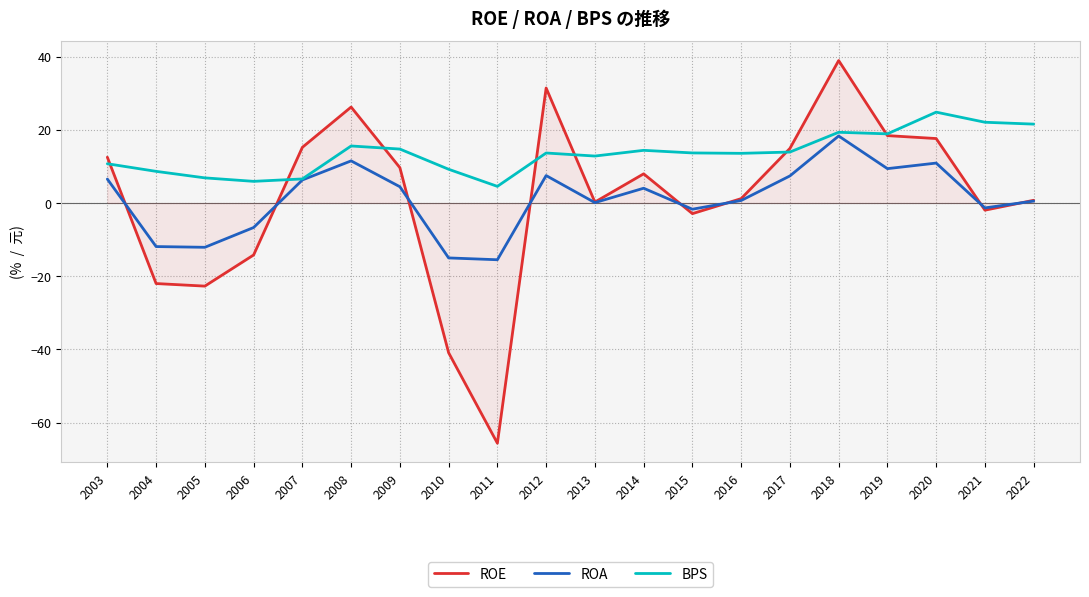

How many series are shown in this chart?

3